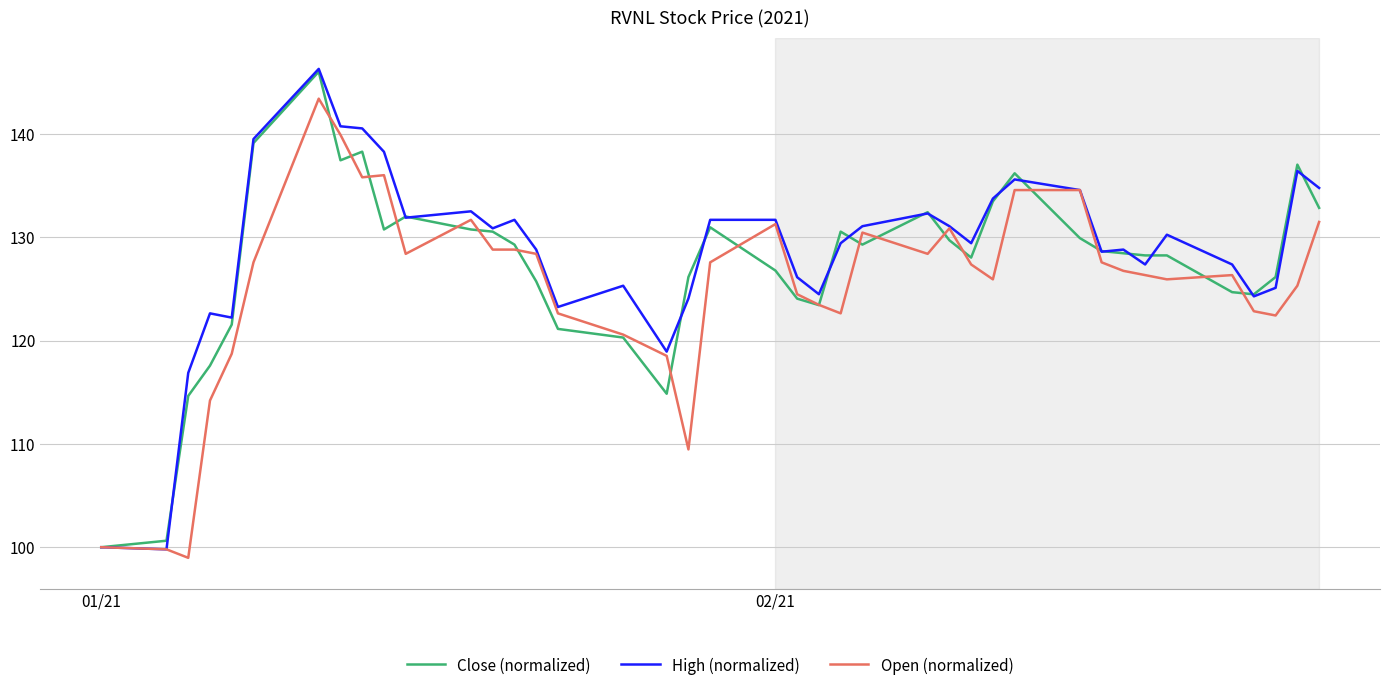

What are all the series names shown in the legend?

Close (normalized), High (normalized), Open (normalized)